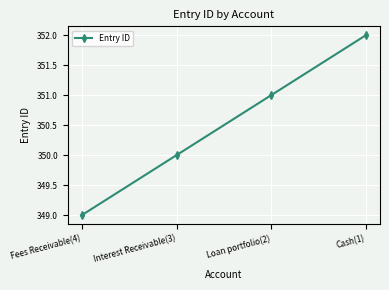

True or false: the data has more than 1 interior local peaks.

False